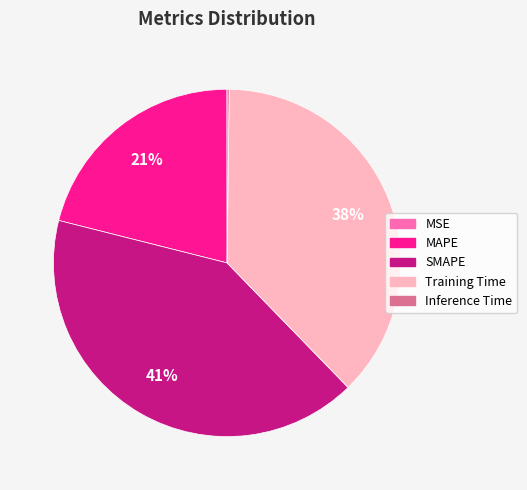

To the nearest percent, what is the difference between the largest and smallest slice percentages?

41%